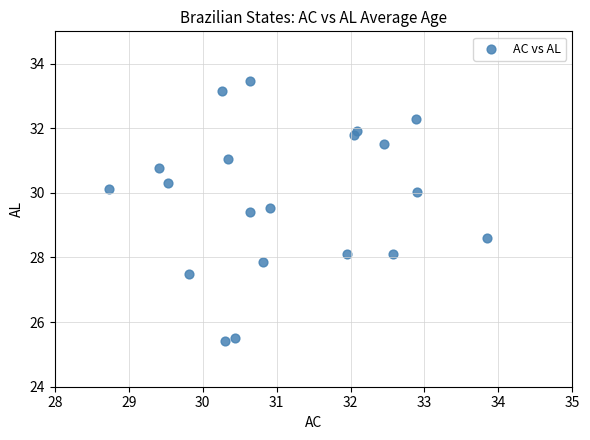

What is the range of Y values (max minus min)?

8.0